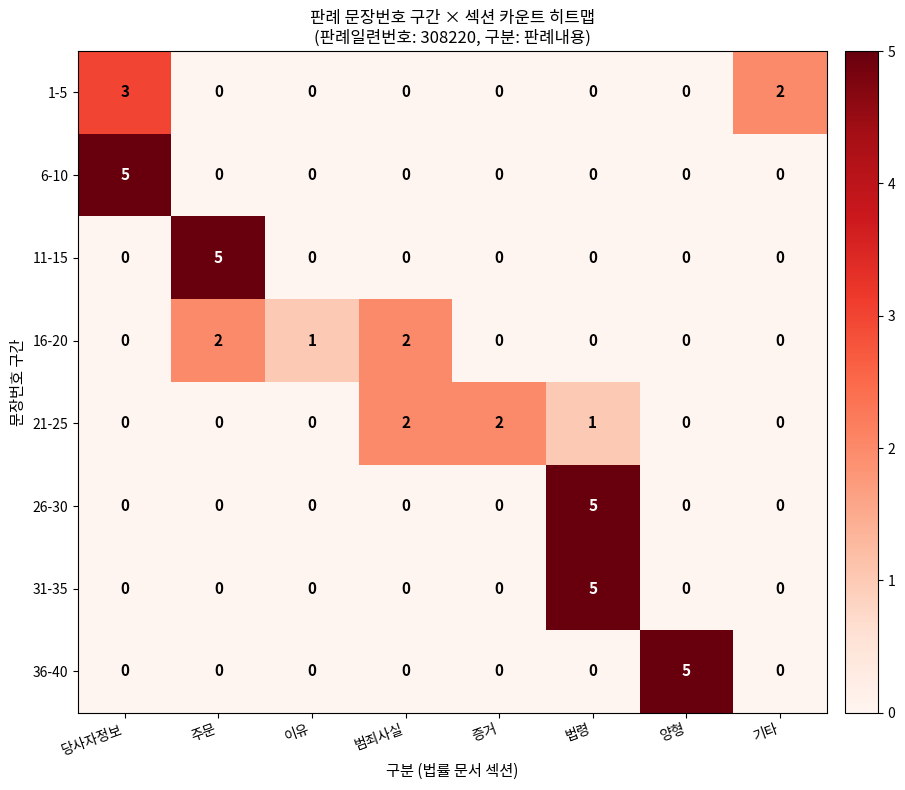

How many 16-20 values are between 0 and 2?

8